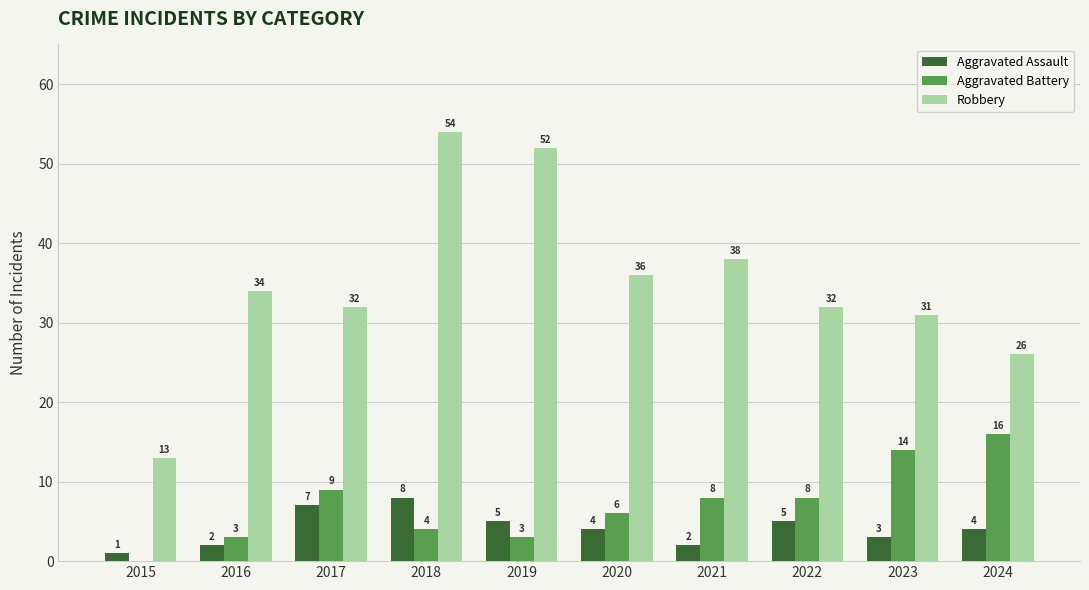

At which label does Aggravated Assault reach its peak?

2018